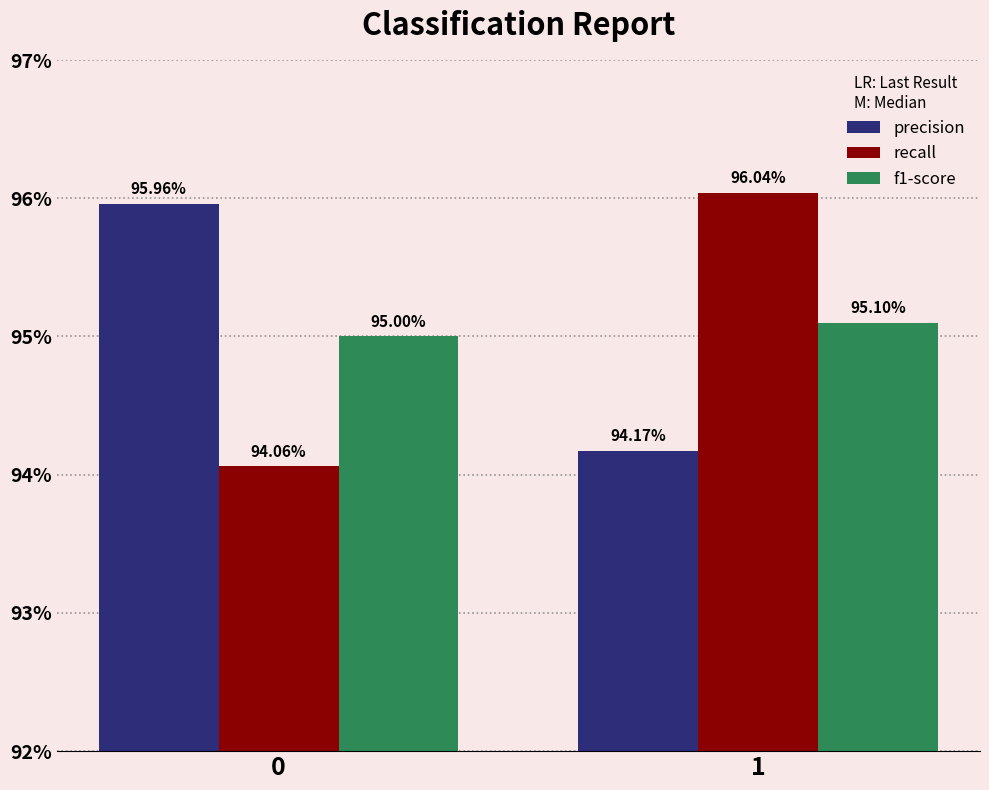

Reading left to right, list all the values displayed in this chart.

precision: 1.0	0.9
recall: 0.9	1.0
f1-score: 0.9	1.0